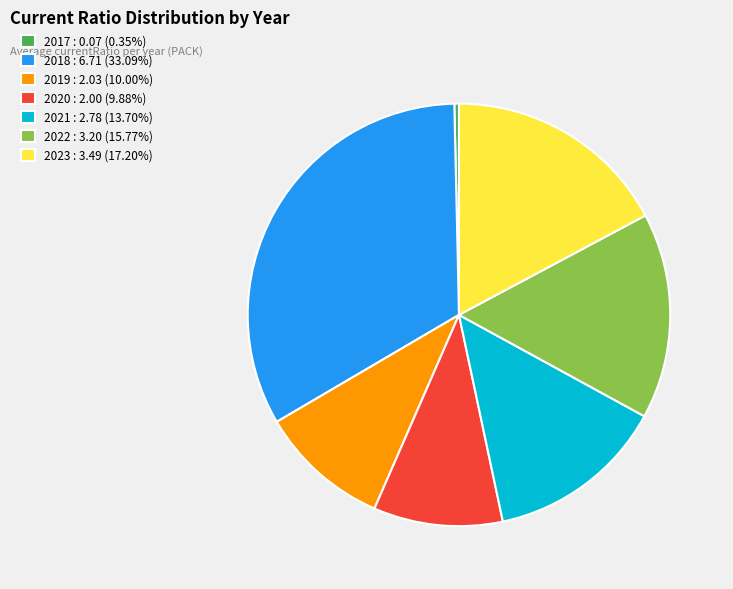

Count the number of slices in the pie.

7